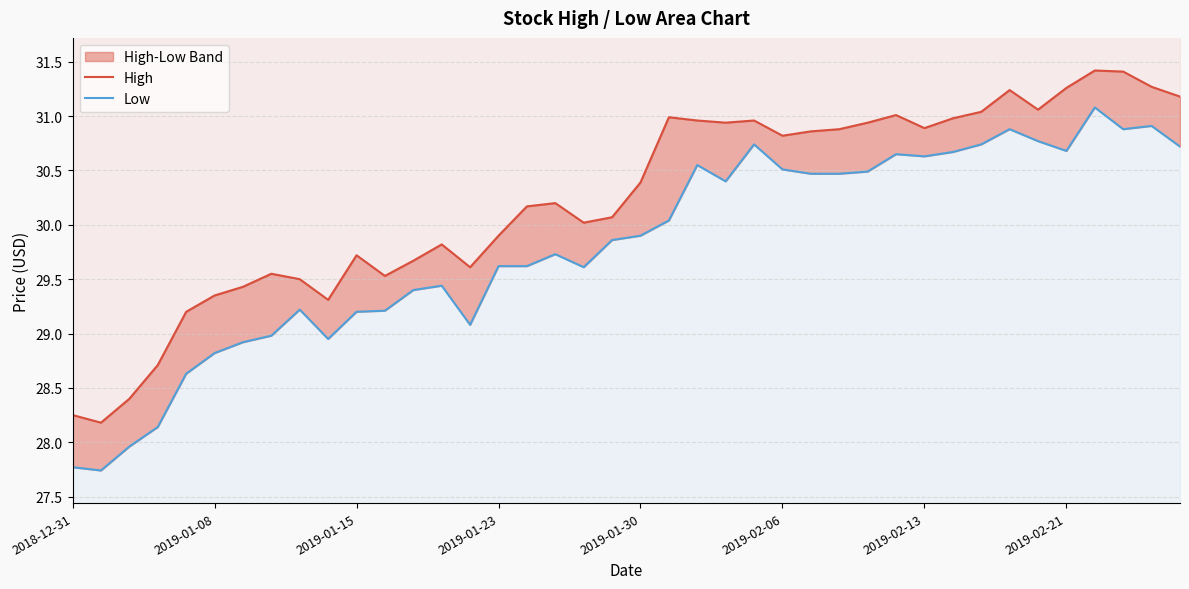

How many lines are shown in the chart?

2